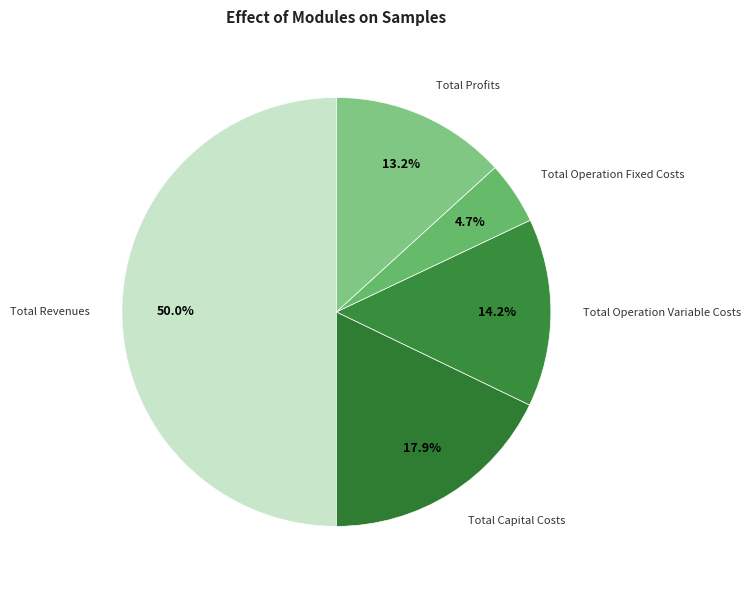

Rank the categories by value from highest to lowest.

Total Revenues, Total Capital Costs, Total Operation Variable Costs, Total Profits, Total Operation Fixed Costs